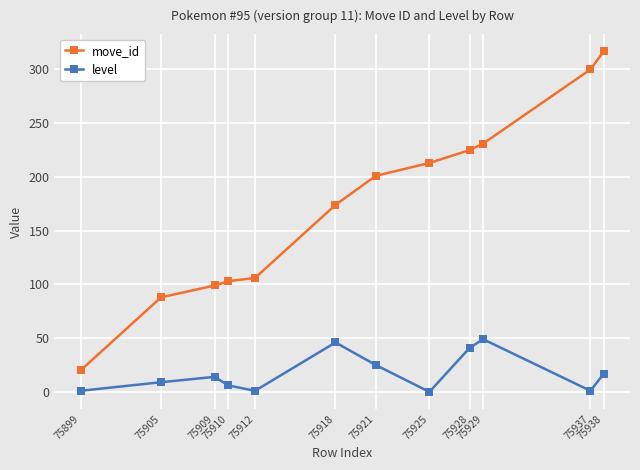

True or false: move_id has more than 2 points higher than both neighbors.

False